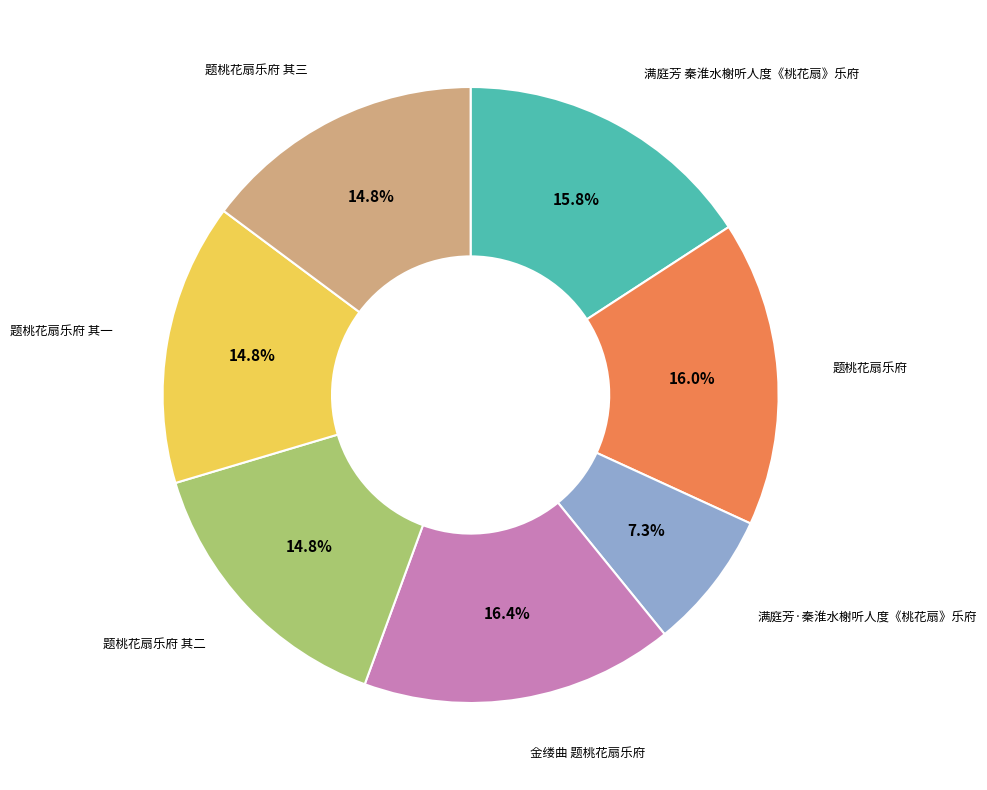

What is the smallest slice in the pie chart?

满庭芳·秦淮水榭听人度《桃花扇》乐府